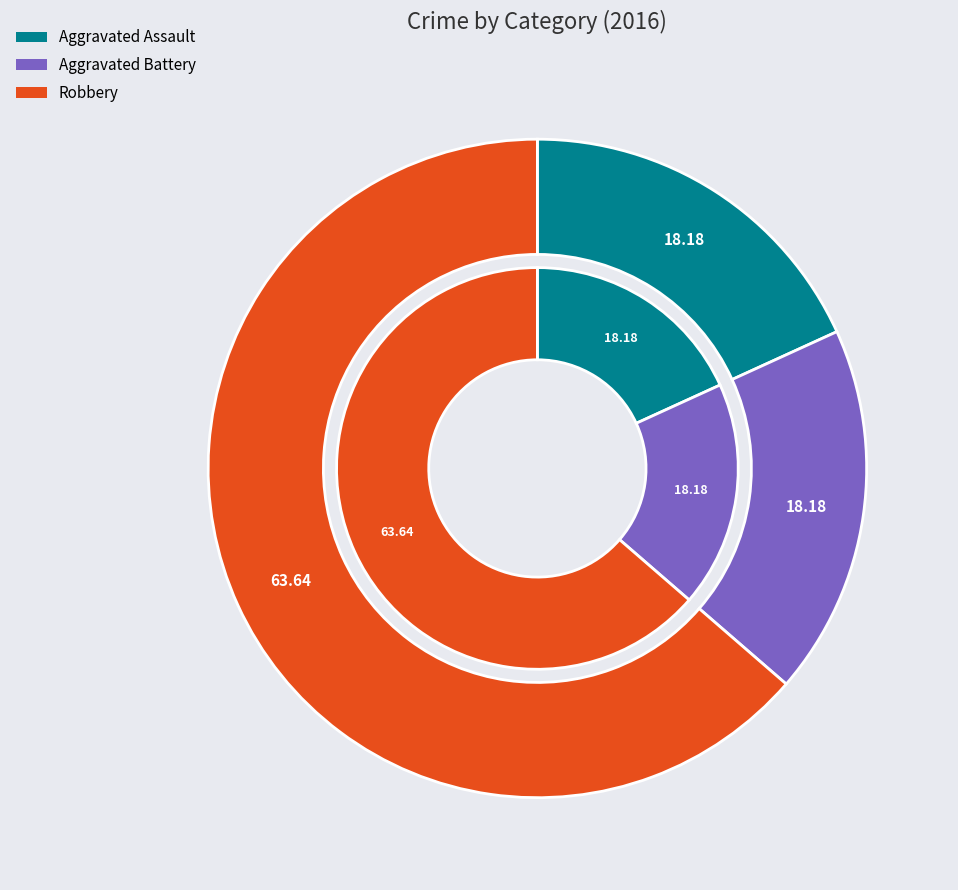

What is the largest slice in the pie chart?

Robbery